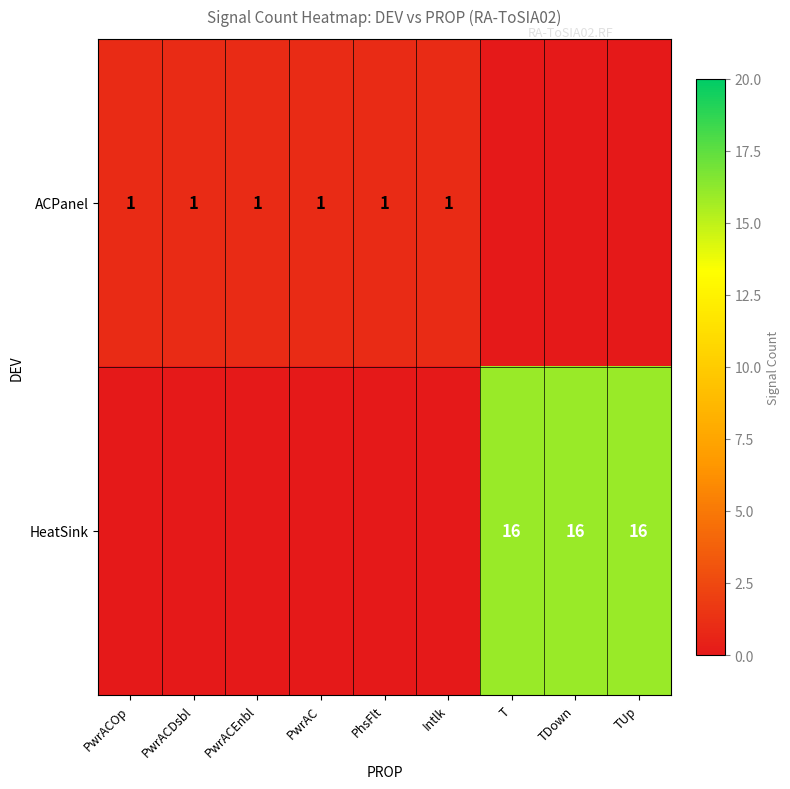

At how many categories does at least one series exceed 7?

3